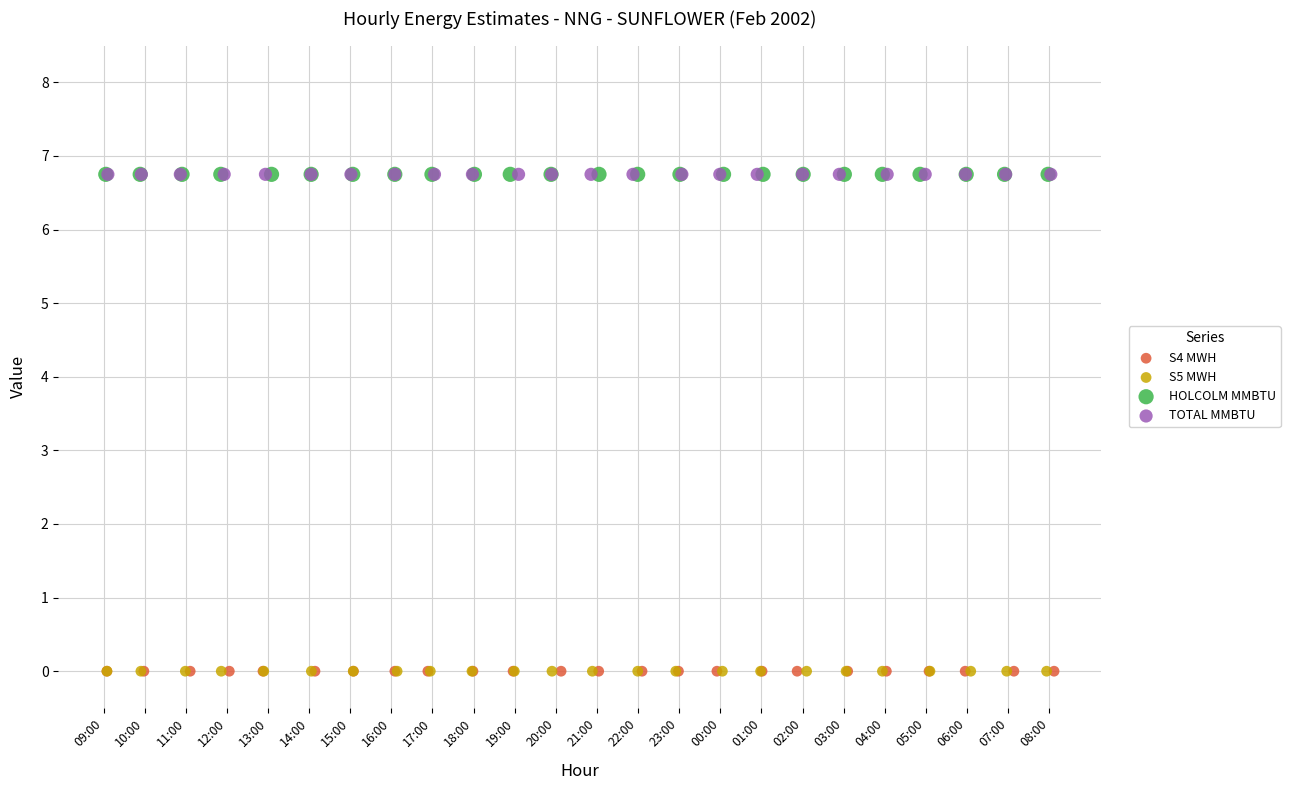

What are all the series names shown in the legend?

S4 MWH, S5 MWH, HOLCOLM MMBTU, TOTAL MMBTU